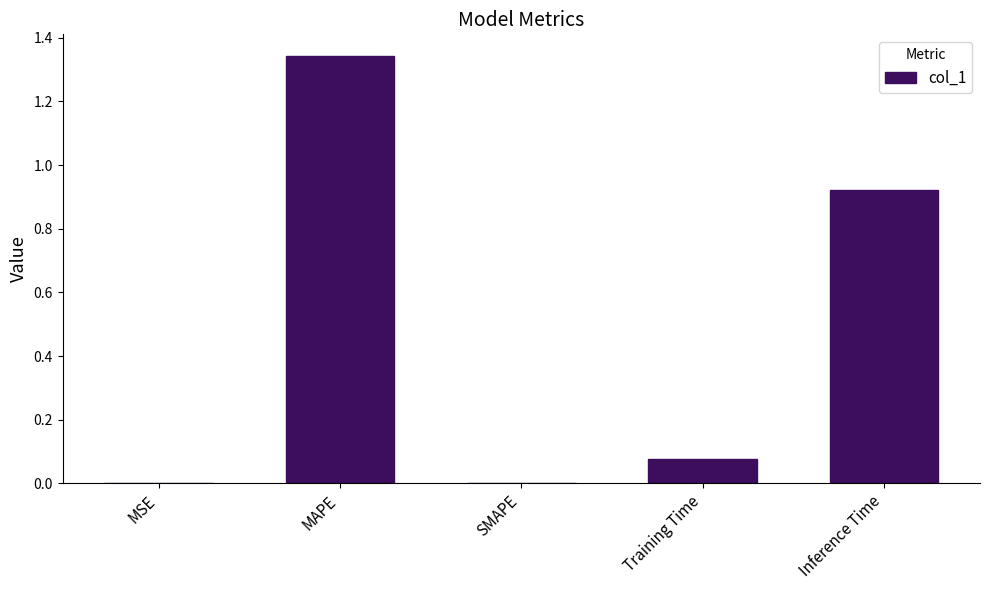

True or false: the data shows 1.3 at Inference Time.

False